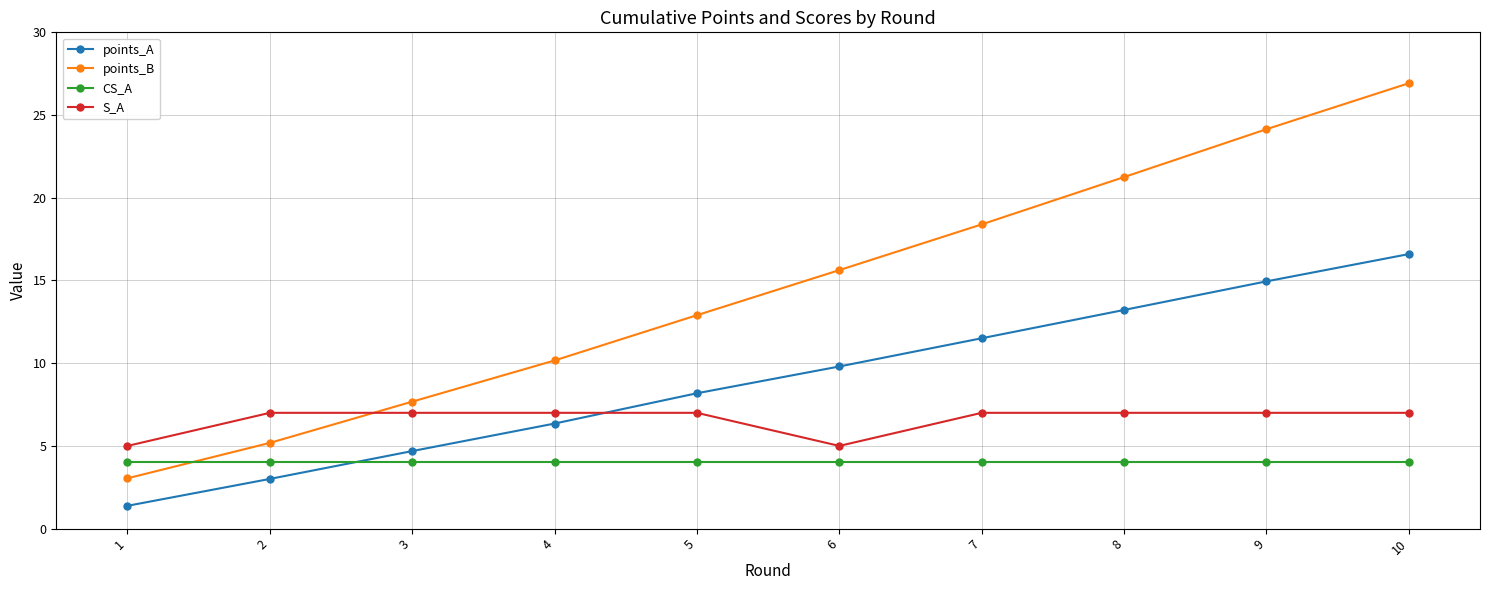

Rank the series by their average value, from lowest to highest.

CS_A, S_A, points_A, points_B